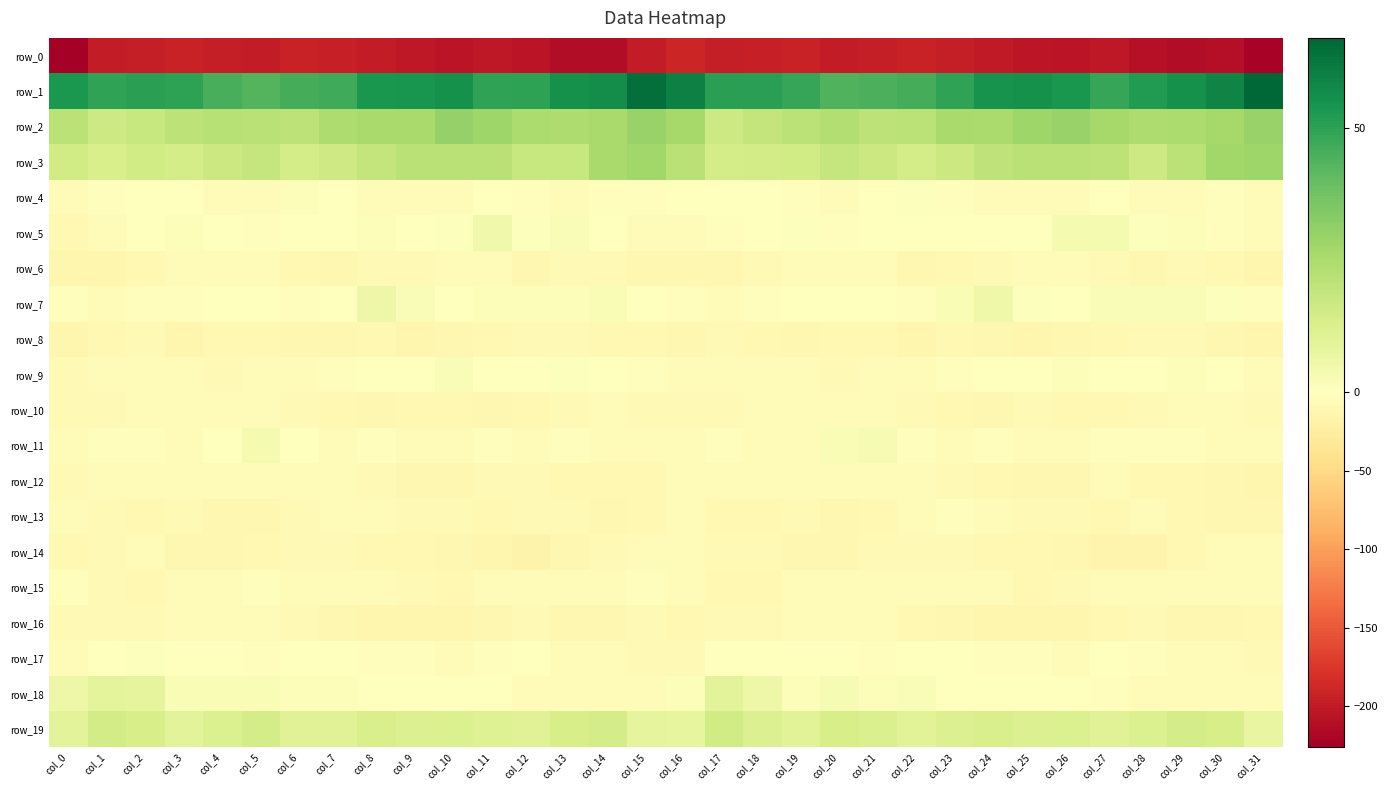

Which series has the widest spread of values?

row_0